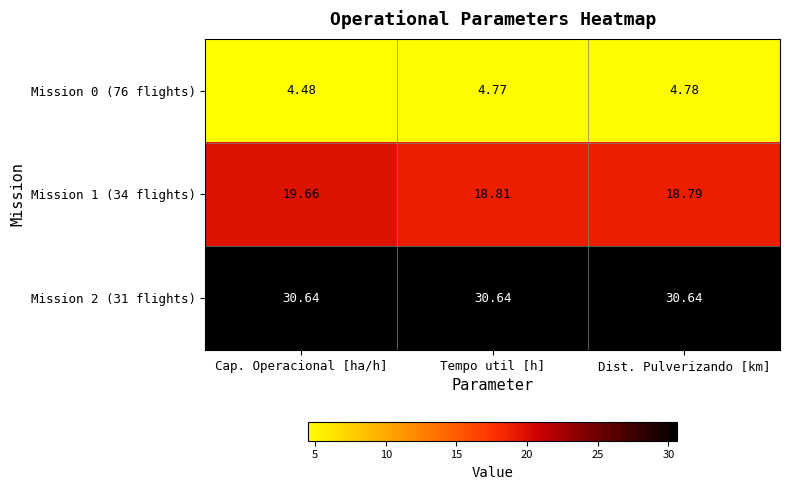

Rank the categories by Mission 0 (76 flights) value from highest to lowest.

Dist. Pulverizando [km], Tempo util [h], Cap. Operacional [ha/h]